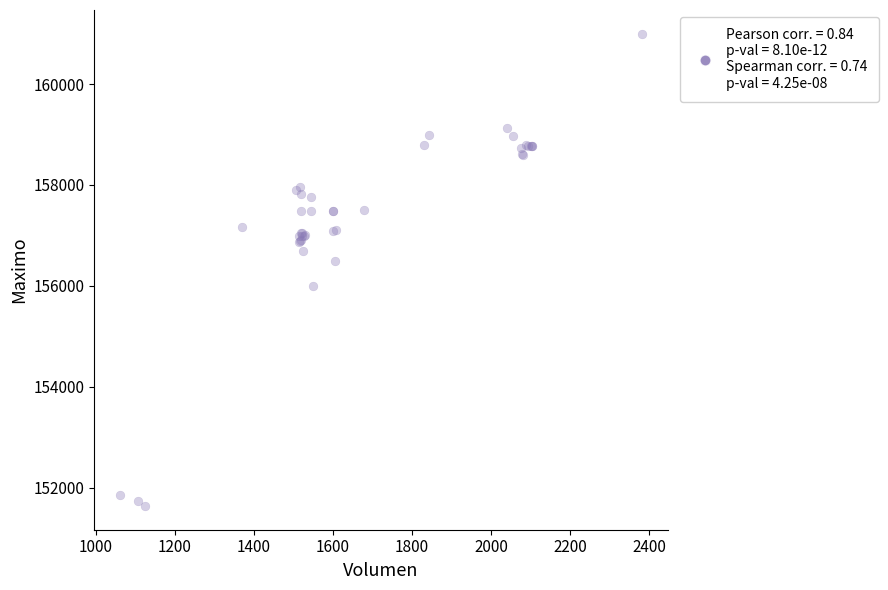

What Y value in the scatter plot is closest to 156316?

156500